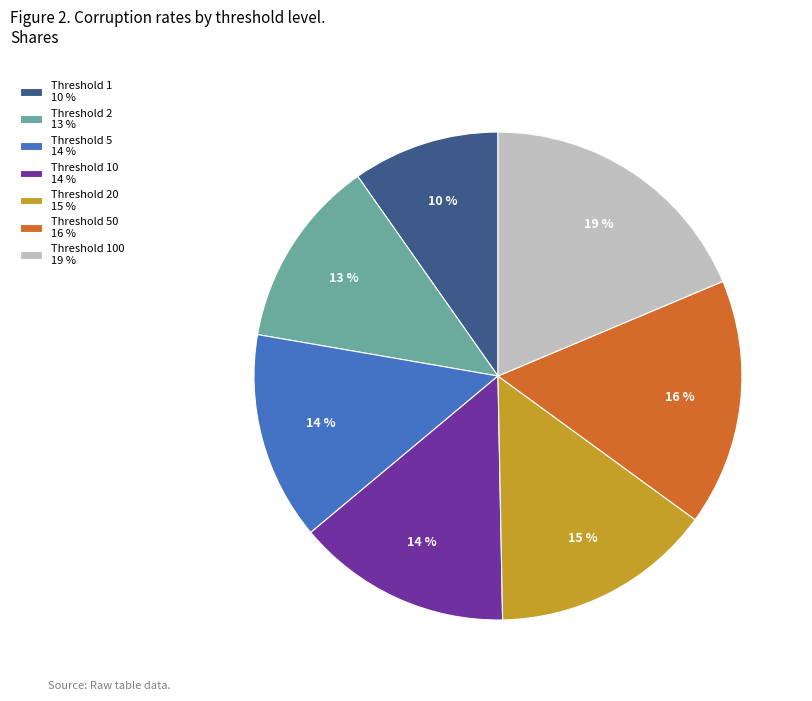

Which slice is the smallest?

Threshold 1 10 %